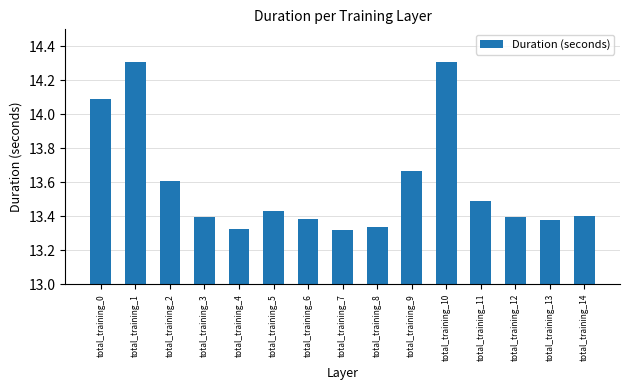

What is the maximum value shown in the chart?

14.3